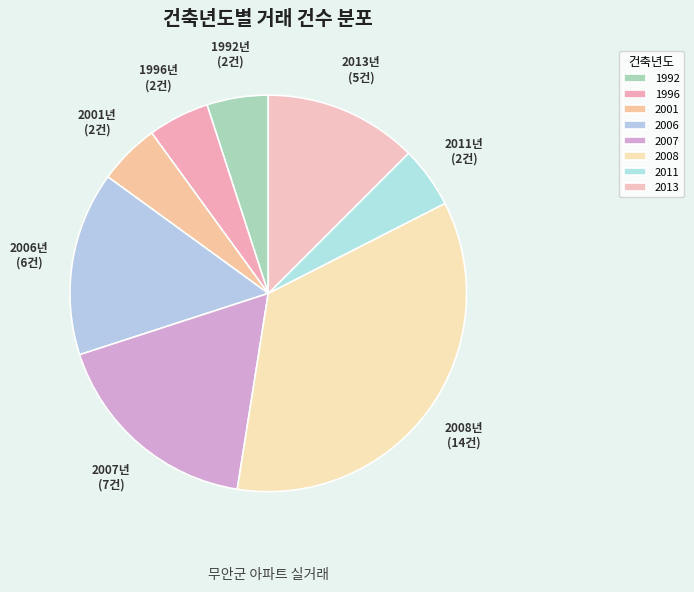

Which slice is the largest?

2008